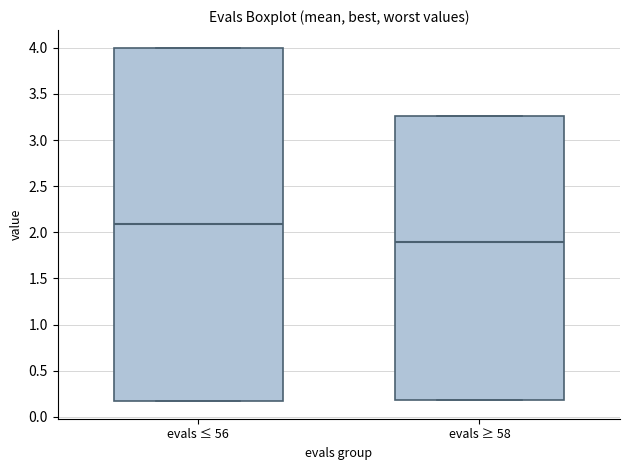

Which box's median line is the lowest?

evals ≥ 58